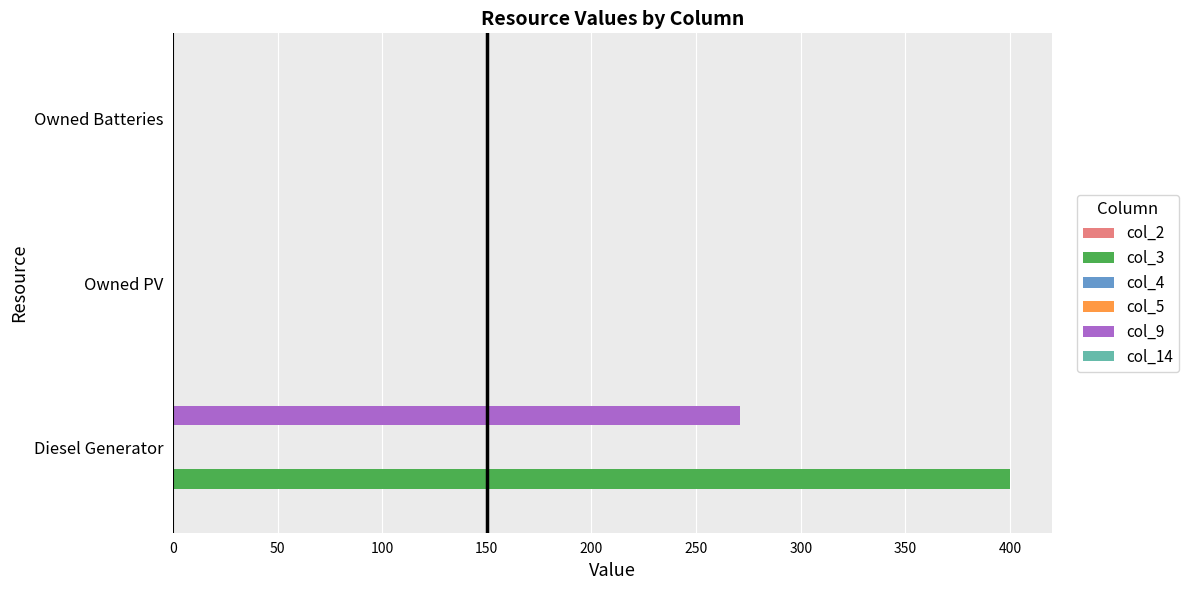

At how many categories does at least one series exceed 375?

1